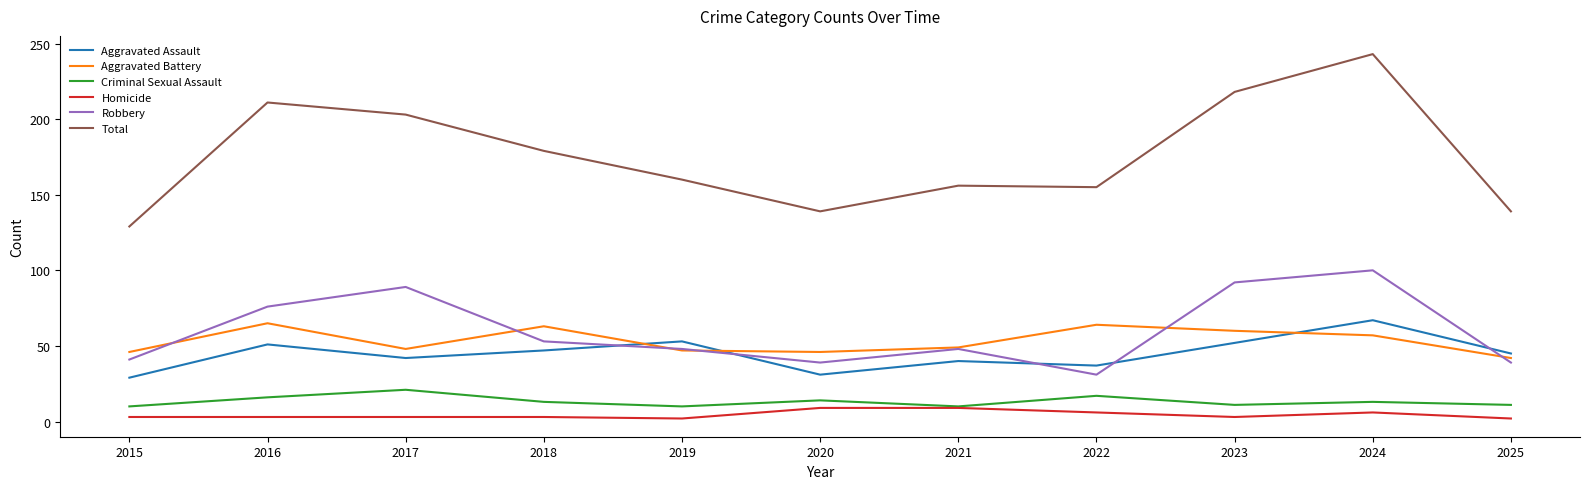

Between which two adjacent categories do Robbery and Aggravated Battery first intersect?

2015 and 2016